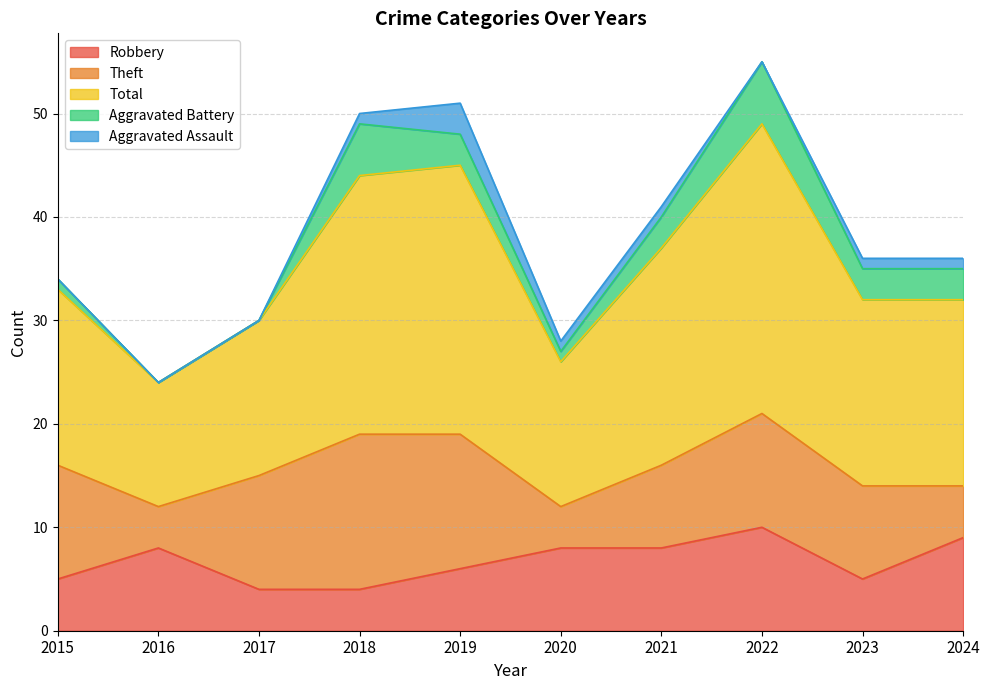

What are all the series names shown in the legend?

Robbery, Theft, Total, Aggravated Battery, Aggravated Assault